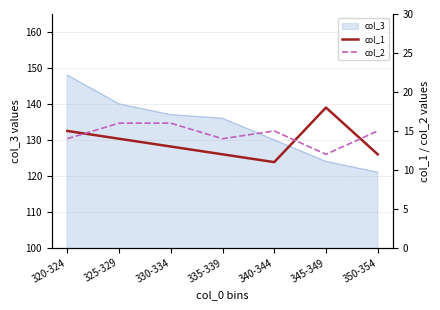

The value of col_3 at 350-354 is 121. True or false?

True